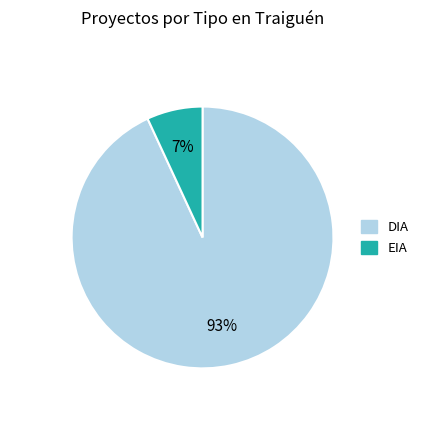

To the nearest percent, what is the combined percentage of DIA and EIA?

100%